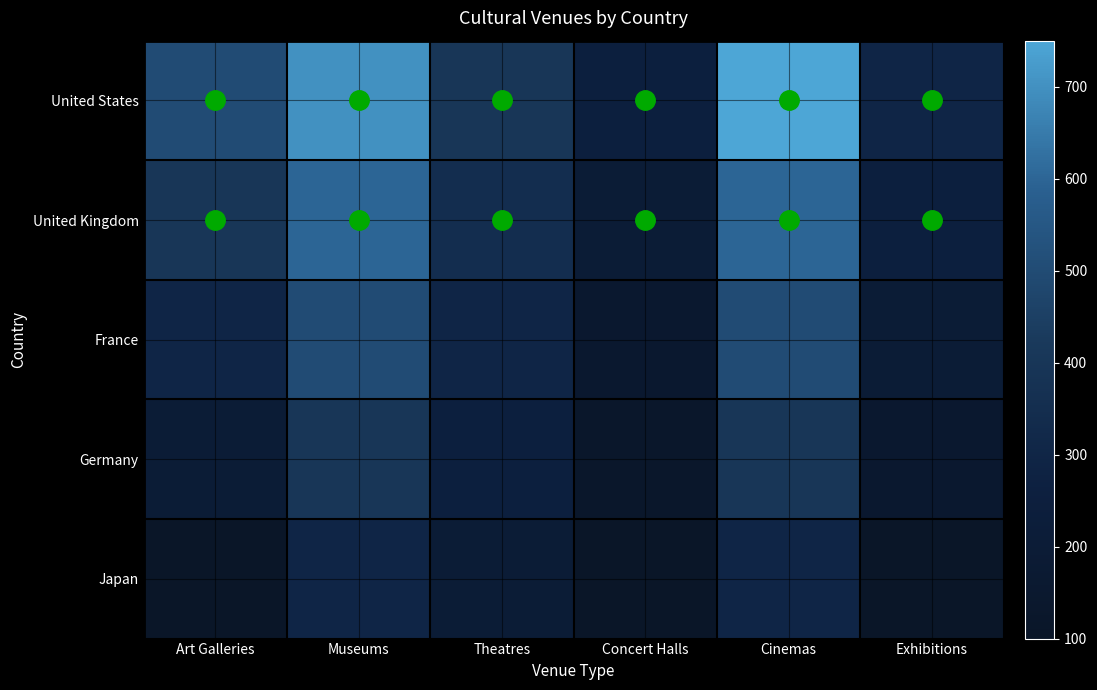

Which label corresponds to the smallest value in the chart?

Art Galleries